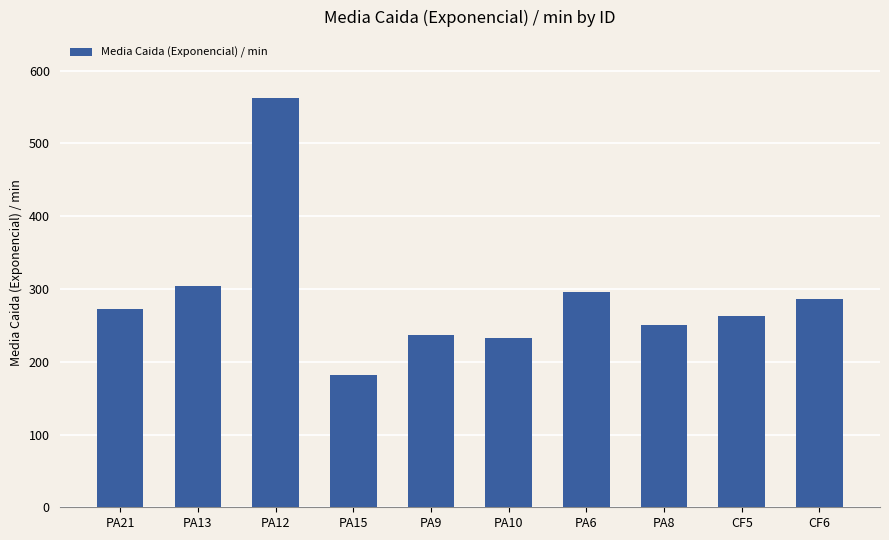

What is the sum of all values?

2884.9